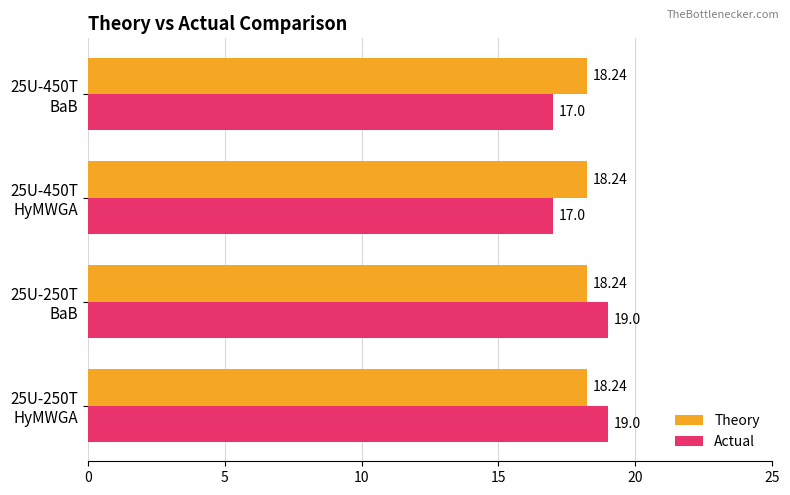

What is the difference between the second highest and minimum values in the Actual series?

2.0